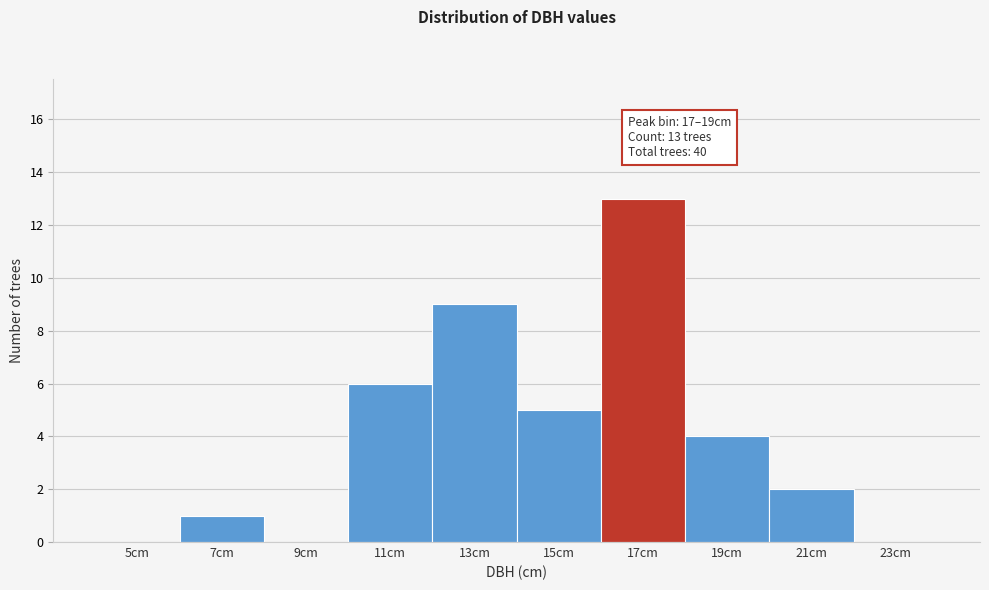

Reading left to right, extract all data points from this chart.

5cm=0	7cm=1	9cm=0	11cm=6	13cm=9	15cm=5	17cm=13	19cm=4	21cm=2	23cm=0